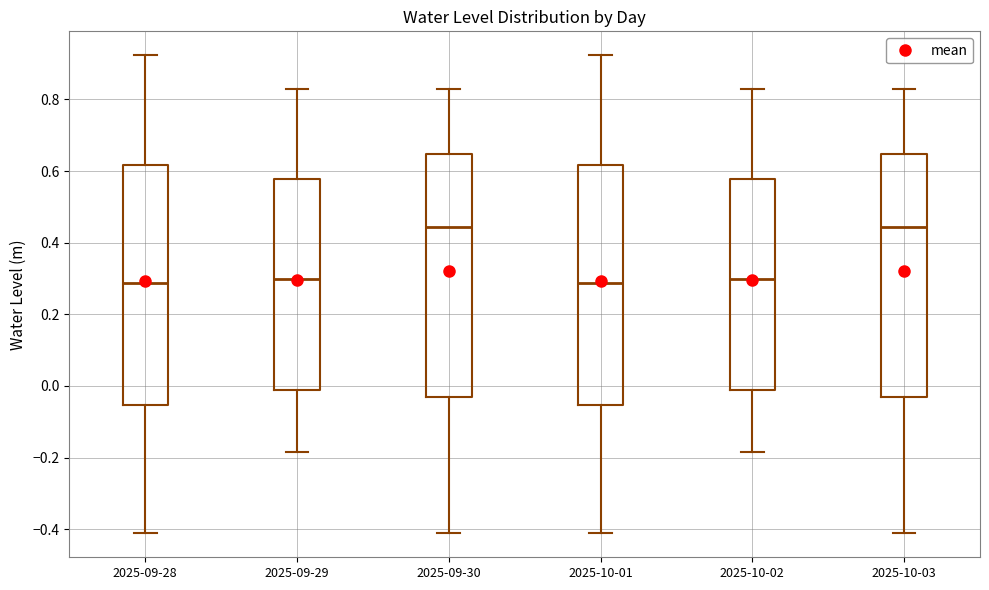

Reading left to right, read every box against the y-axis: the position of its median line, the range the box covers, and the ends of its whiskers. The values are not printed on the chart, so give them approximately, as read against the axis.

2025-09-28: median 0.28, box -0.06 to 0.62, whiskers -0.42 to 0.92
2025-09-29: median 0.30, box -0.02 to 0.58, whiskers -0.18 to 0.82
2025-09-30: median 0.44, box -0.04 to 0.64, whiskers -0.42 to 0.82
2025-10-01: median 0.28, box -0.06 to 0.62, whiskers -0.42 to 0.92
2025-10-02: median 0.30, box -0.02 to 0.58, whiskers -0.18 to 0.82
2025-10-03: median 0.44, box -0.04 to 0.64, whiskers -0.42 to 0.82